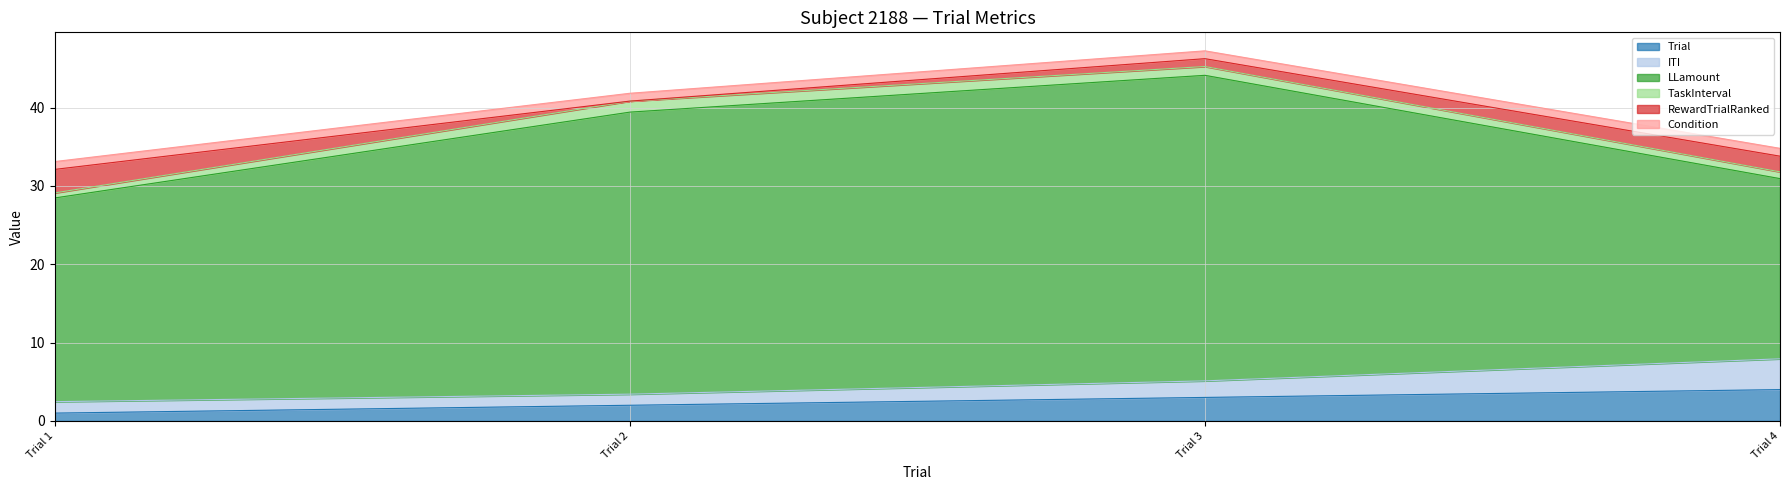

List the series in order of their peak value, lowest first.

Condition, TaskInterval, RewardTrialRanked, ITI, Trial, LLamount